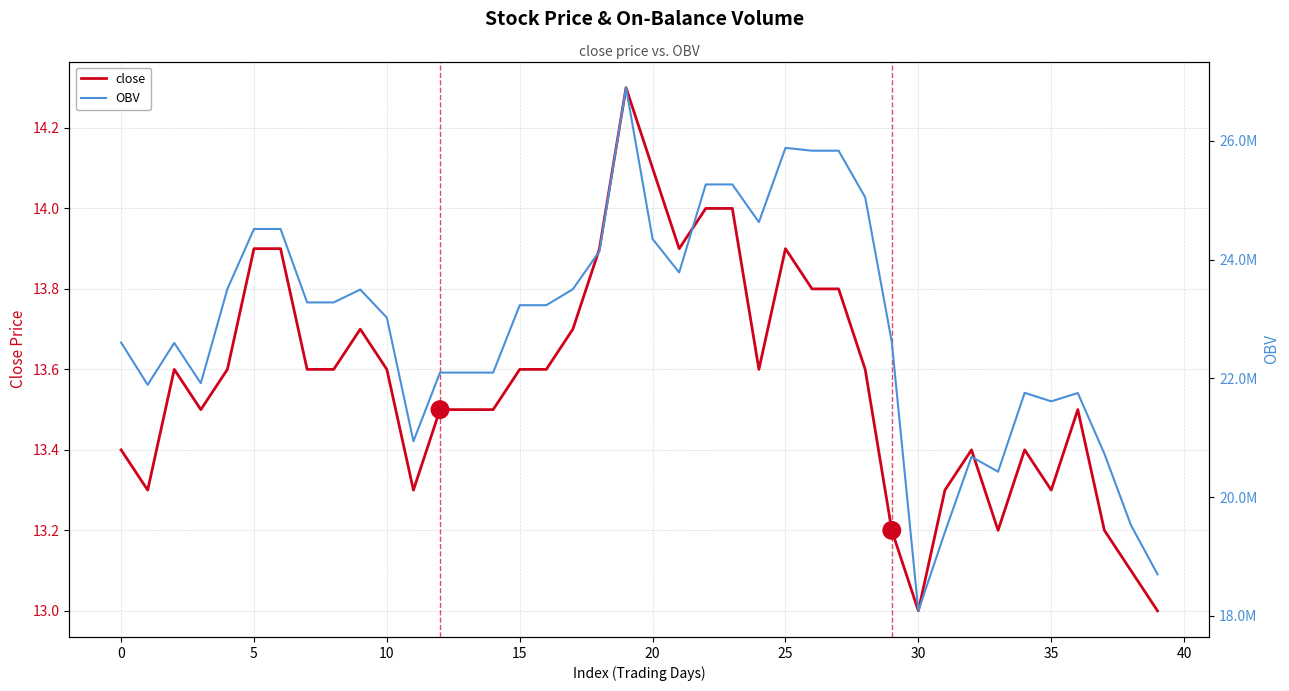

In OBV, how many points are lower than both neighbors (excluding endpoints)?

8